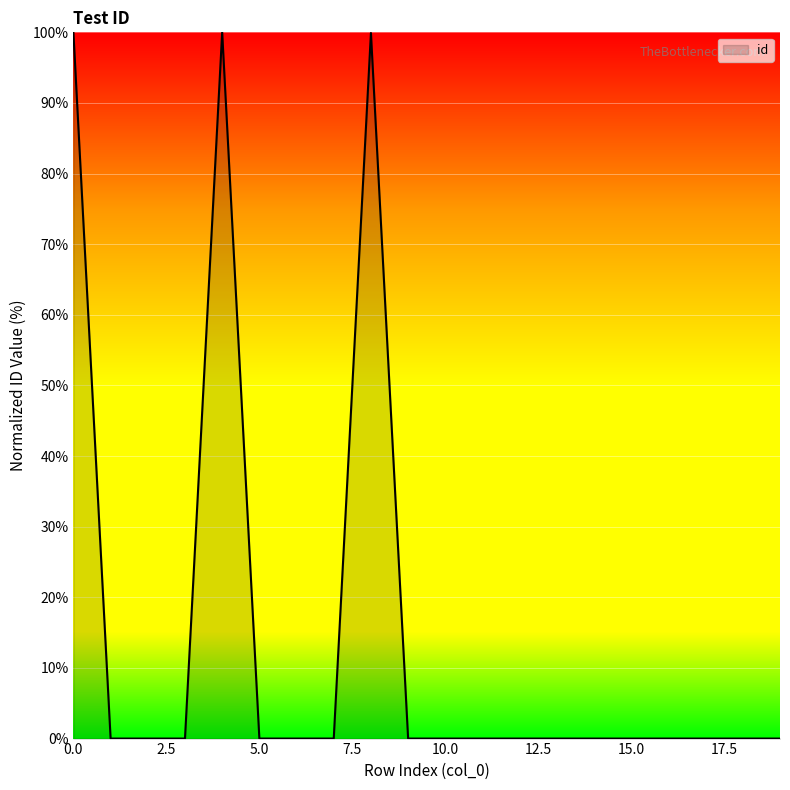

What is the difference between the maximum and minimum values?

100.0